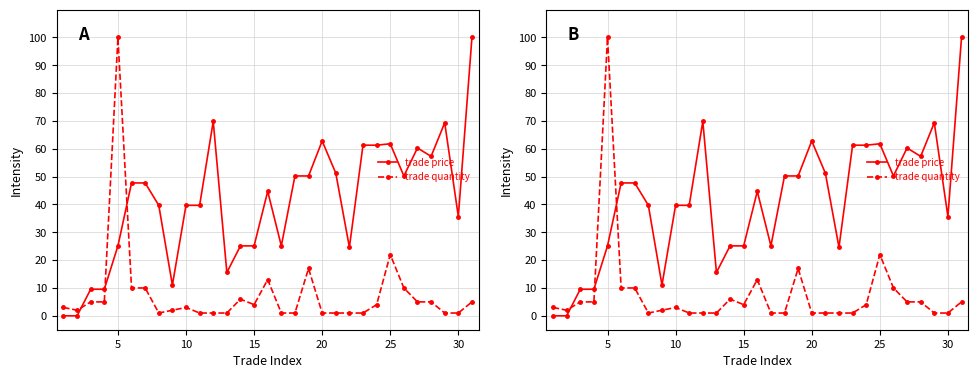

True or false: trade quantity and trade price cross at least once.

True